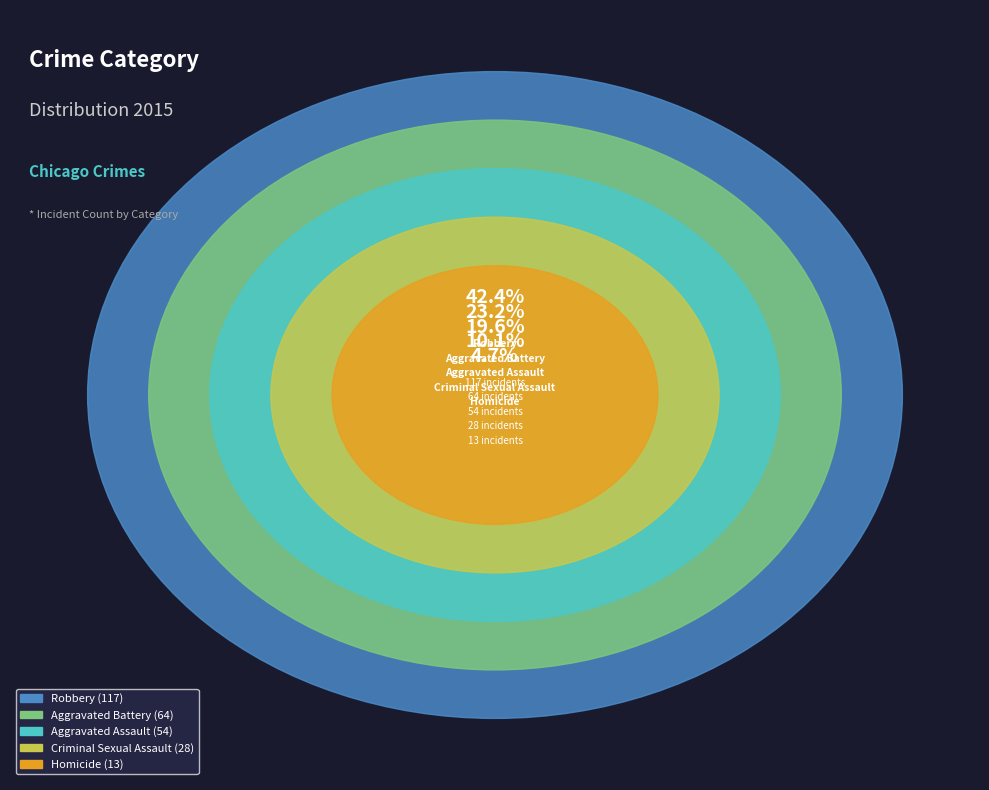

Does Aggravated Assault account for over 50% of the chart?

No